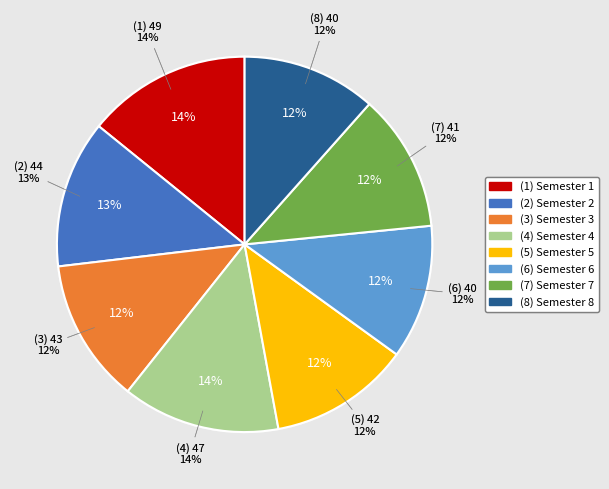

To the nearest percent, what is the average slice percentage?

12%